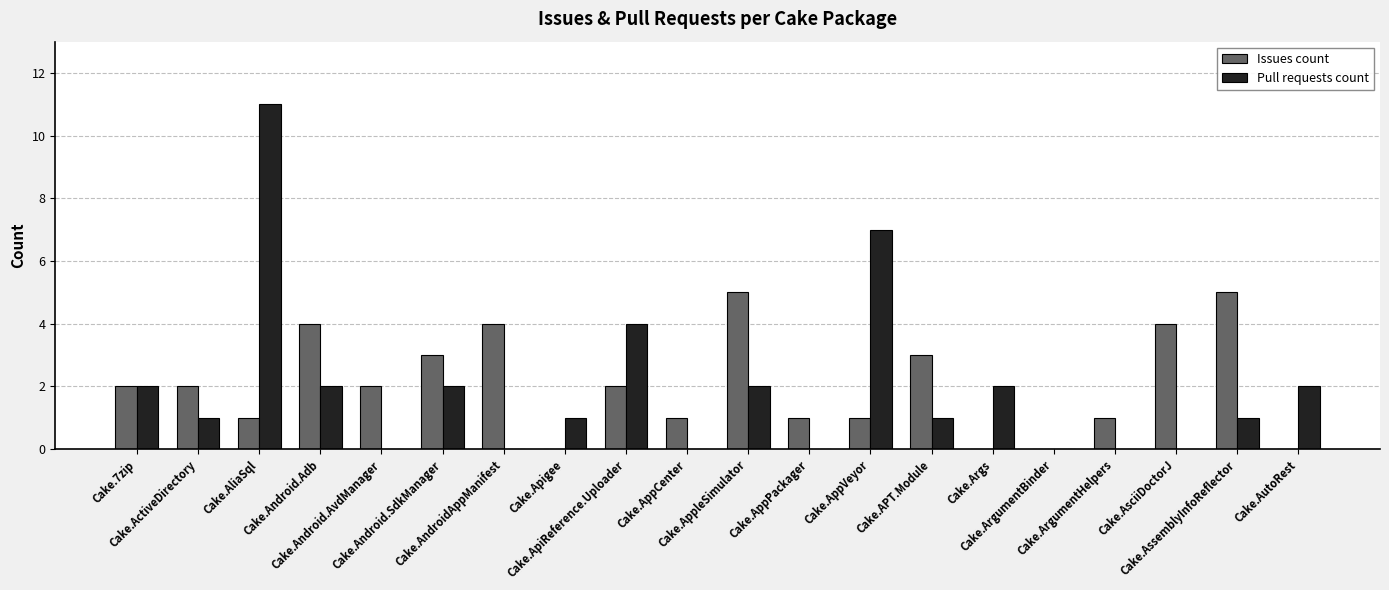

Between Cake.Android.SdkManager and Cake.ArgumentBinder, which series saw the biggest shift?

Issues count